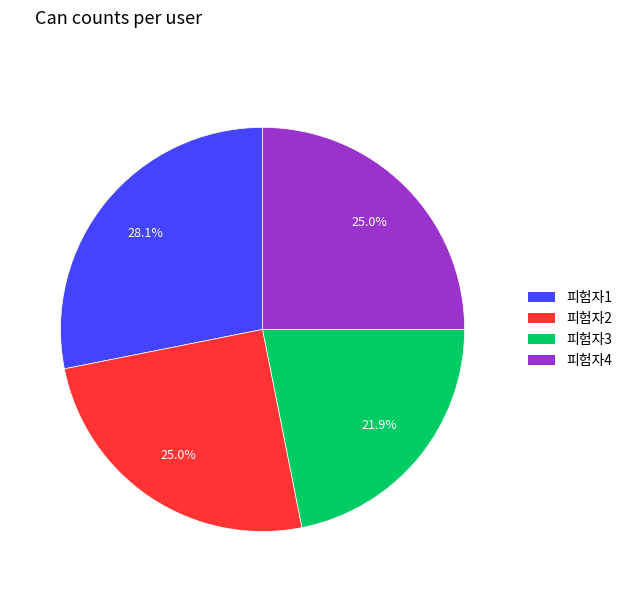

Does any single category account for the majority?

No